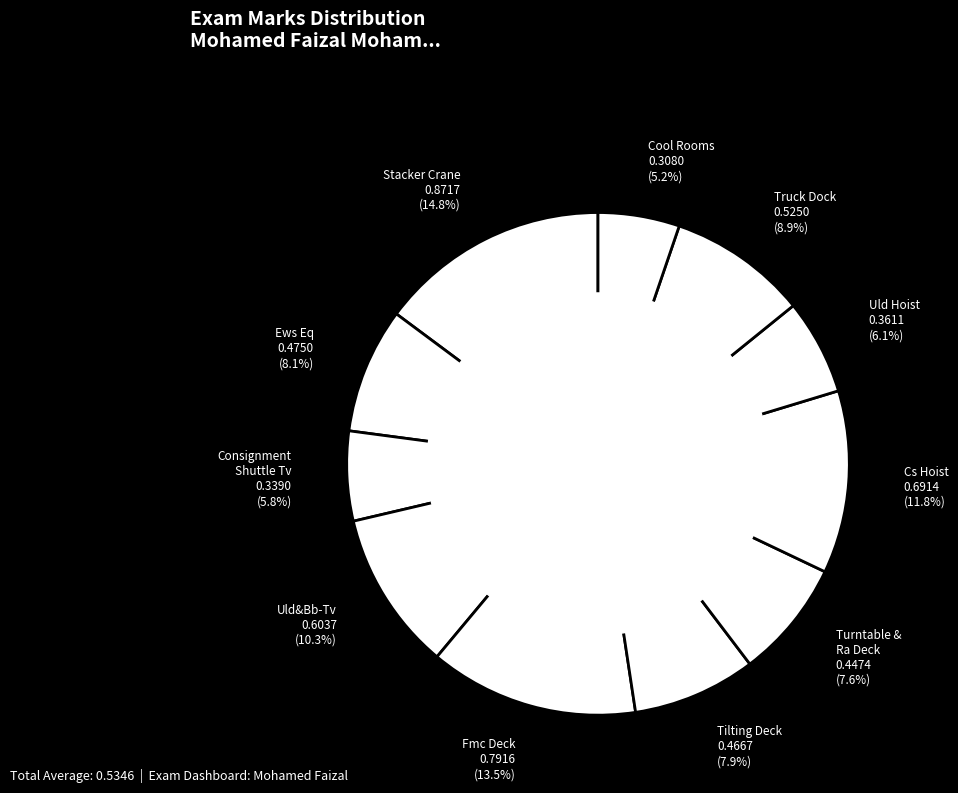

What percentage is NOT represented by Fmc Deck 0.7916 (13.5%)?

86.5%